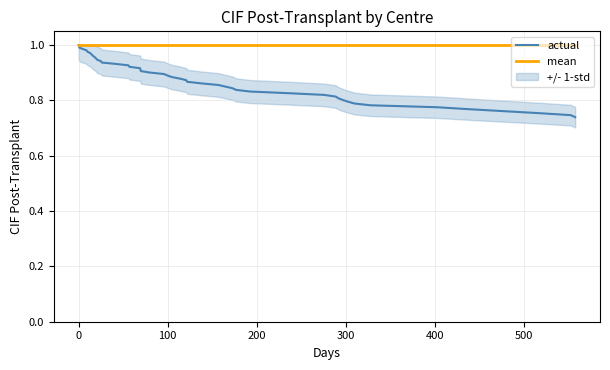

How many data points does each series have?

40